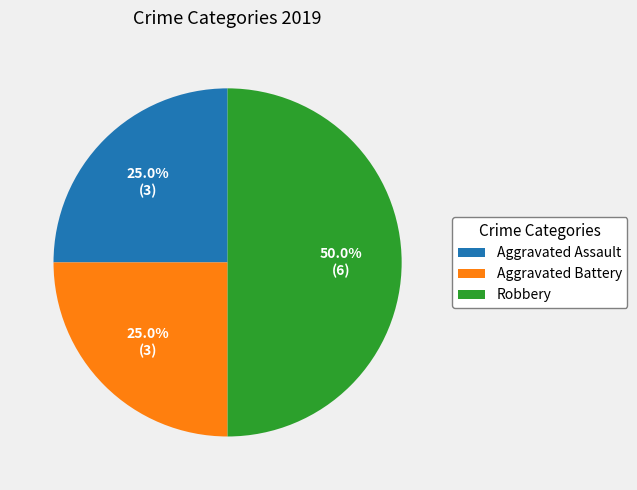

Which category has the biggest portion of the pie?

Robbery